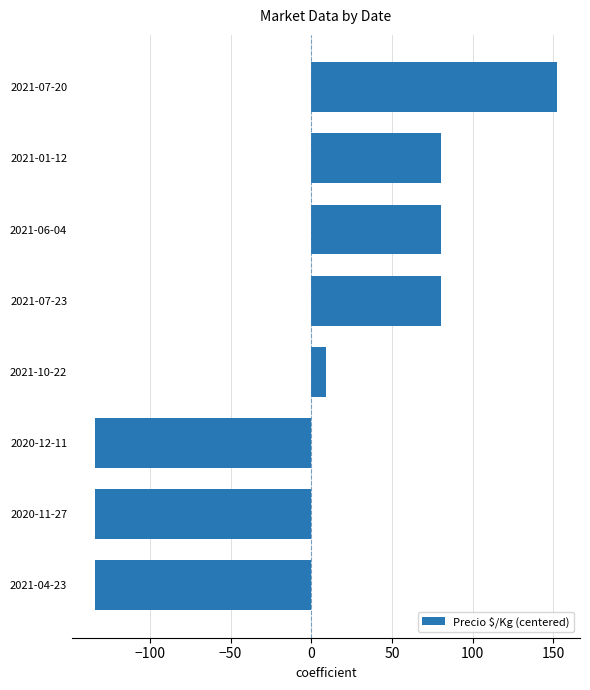

How many values are below zero?

3